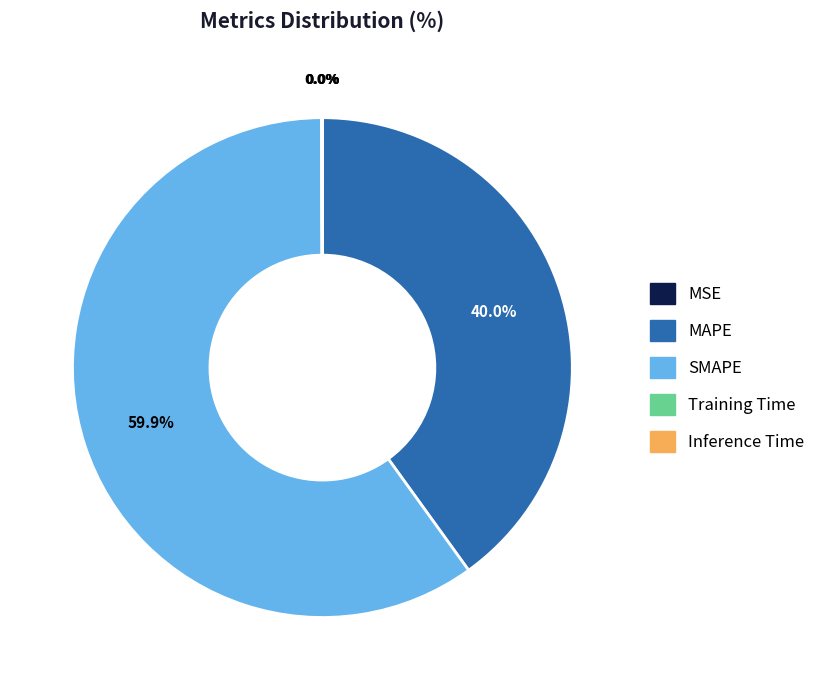

Which slice represents more than half of the pie?

SMAPE